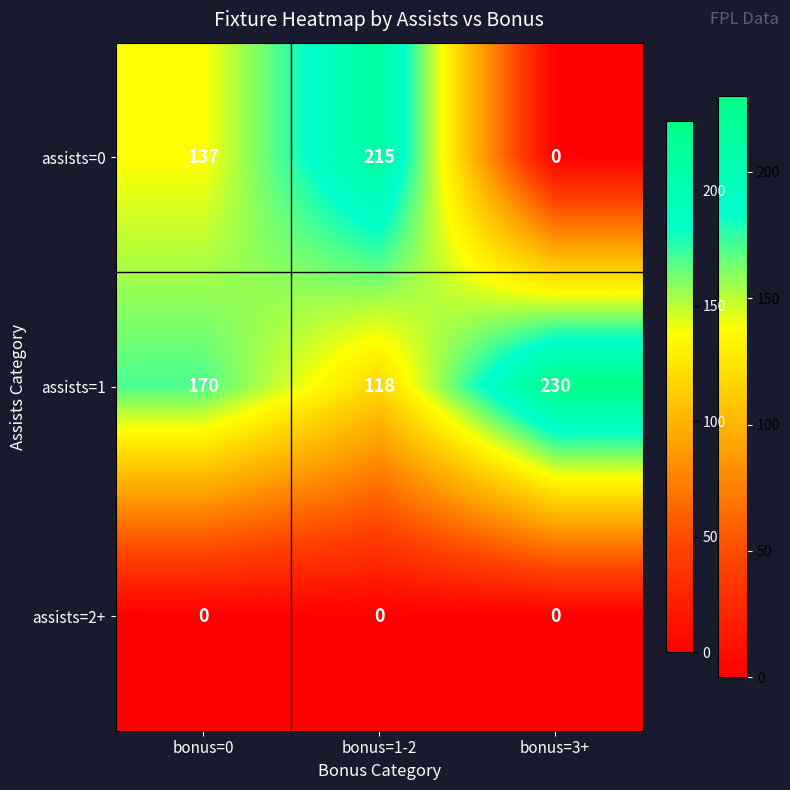

At bonus=0, list the series in order from largest to smallest.

assists=1, assists=0, assists=2+